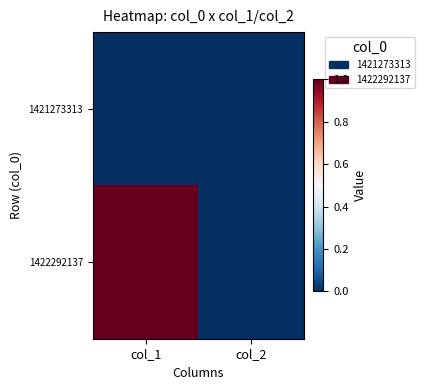

Which series has the largest range (max minus min)?

1422292137